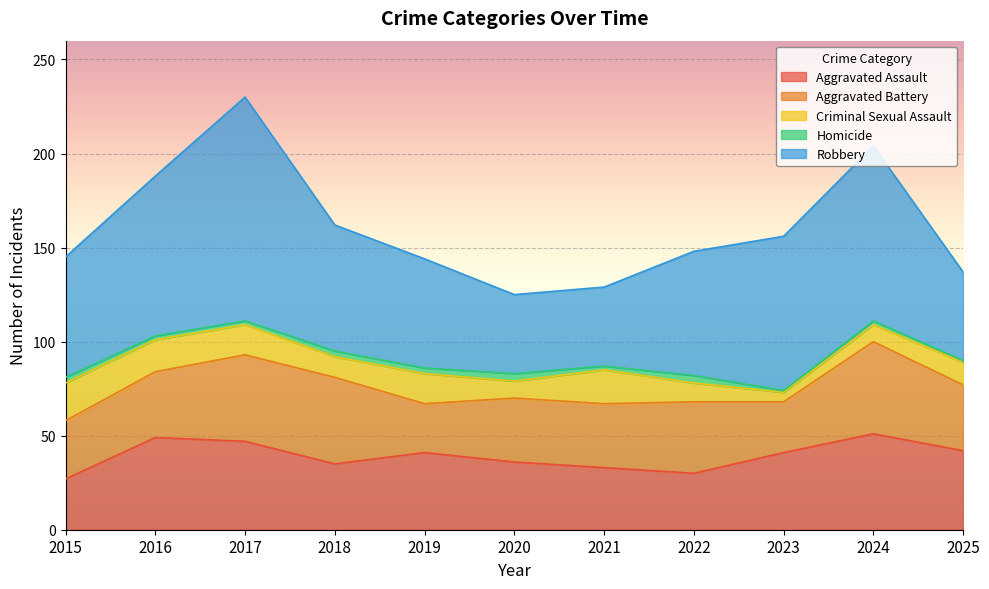

True or false: Homicide and Robbery intersect in this chart.

False